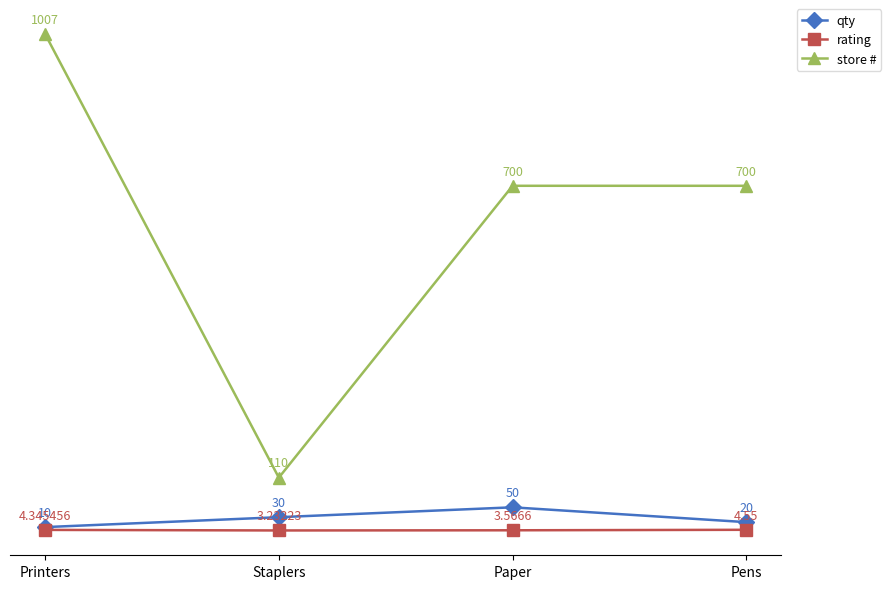

What is the difference between the highest and lowest values at Printers?

1002.7